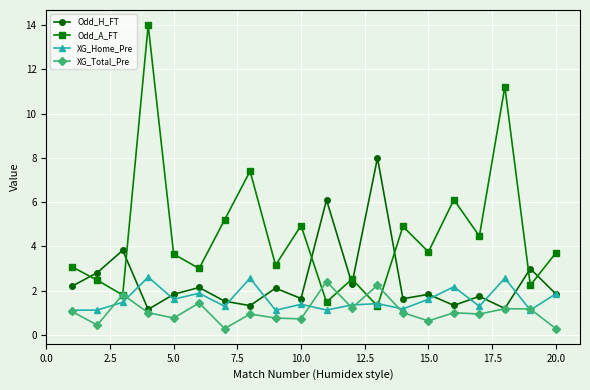

What is the greatest value displayed?

14.0